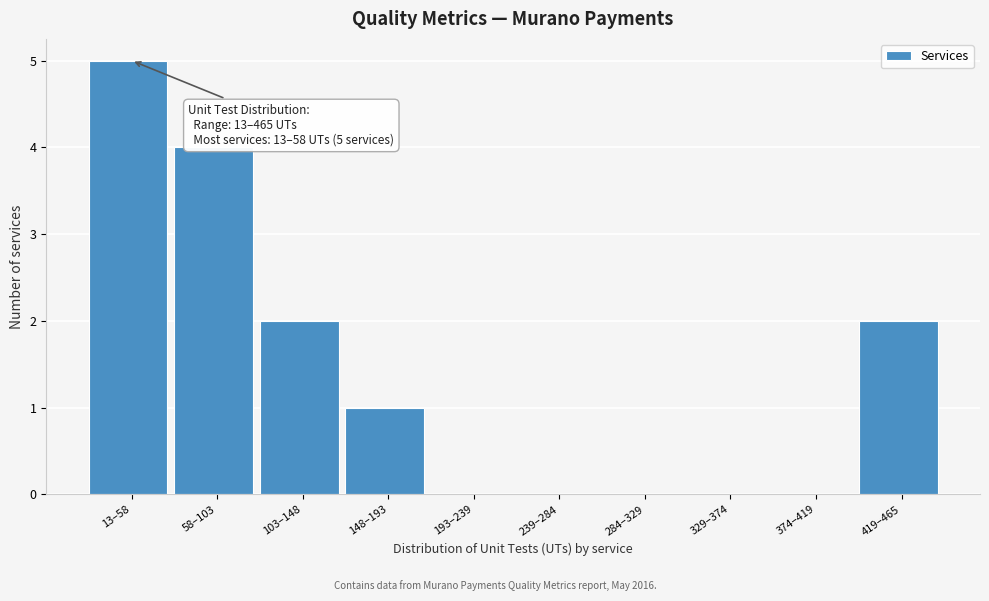

Reading left to right, transcribe all the data shown in this chart.

13–58=5	58–103=4	103–148=2	148–193=1	193–239=0	239–284=0	284–329=0	329–374=0	374–419=0	419–465=2